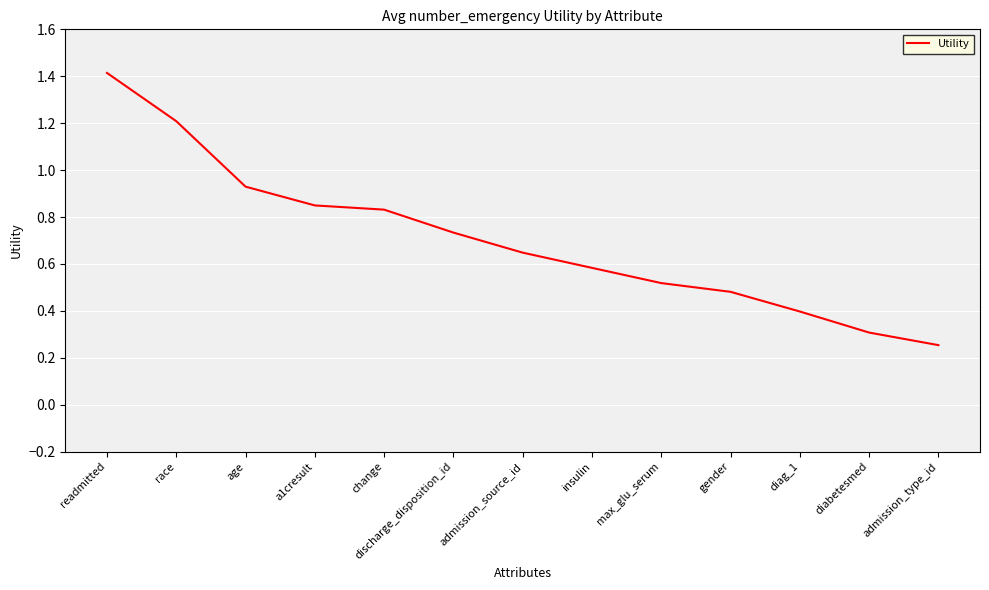

At which category does the chart reach its peak across all series?

readmitted